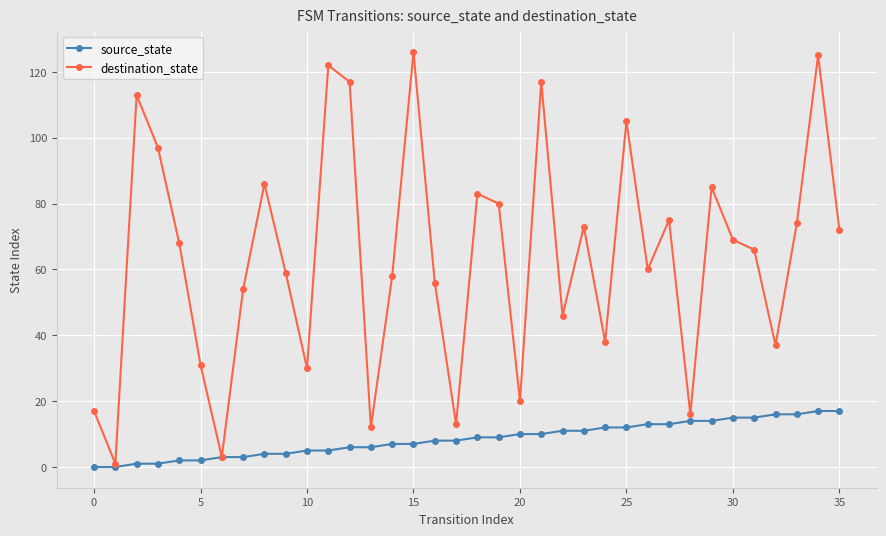

Which series has the largest range (max minus min)?

destination_state